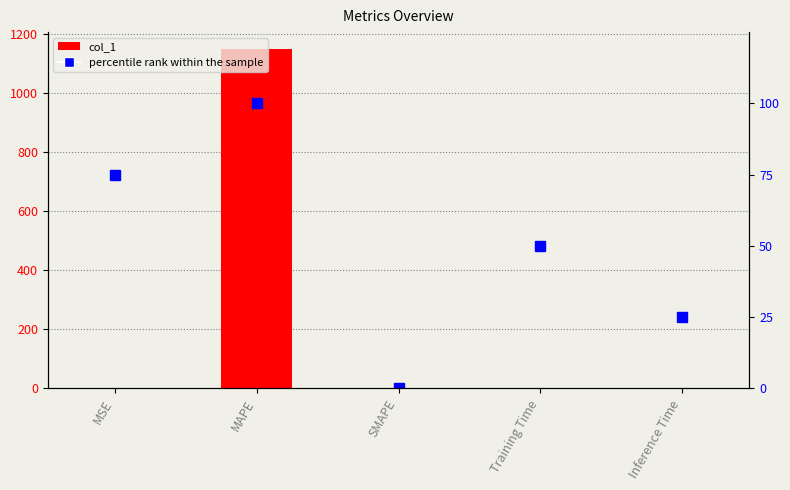

How many values in the col_1 series exceed 0?

4